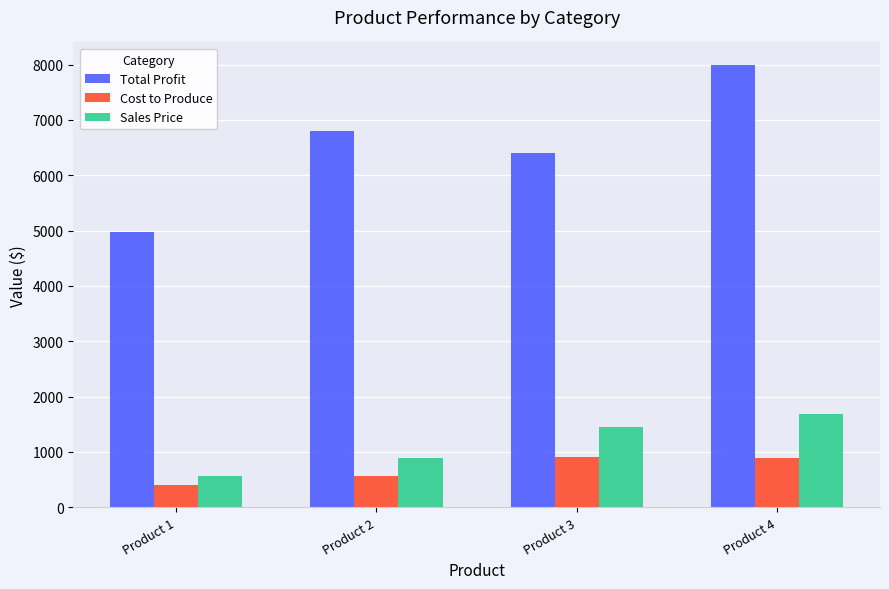

What is the value of the Sales Price bar at the 2nd from the left?

890